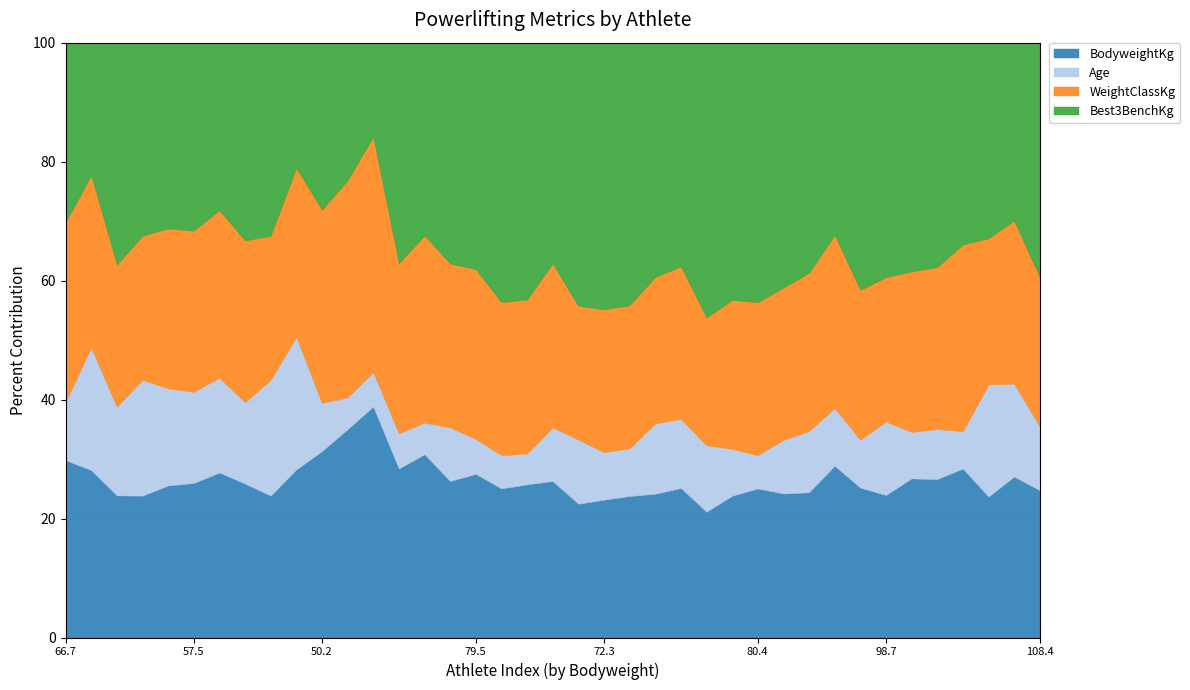

How many interior local peaks does the Best3BenchKg series have?

10